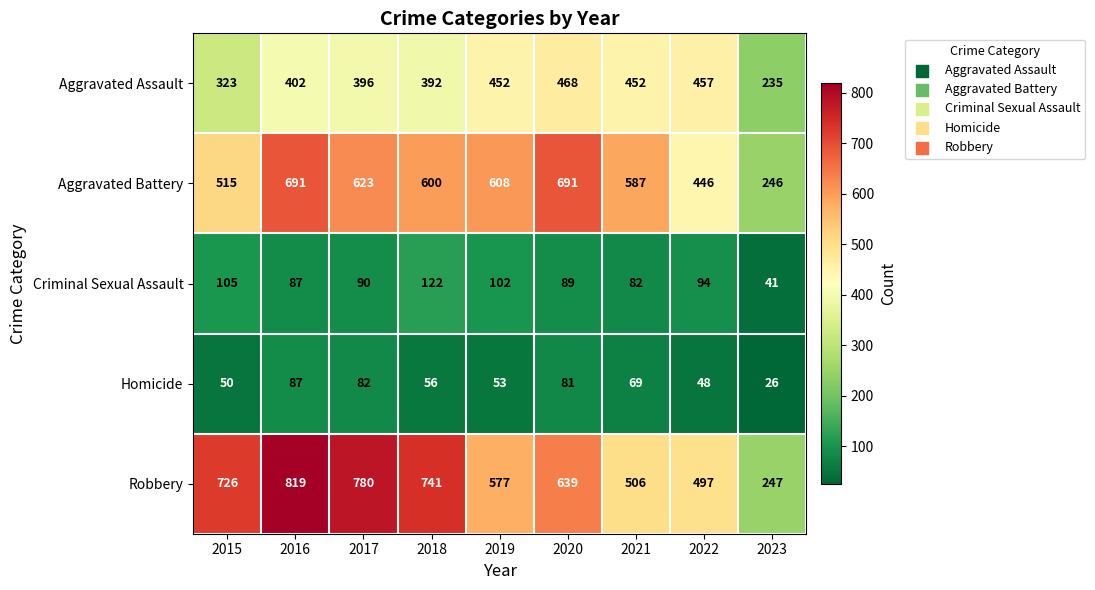

Which series has the widest spread of values?

Robbery